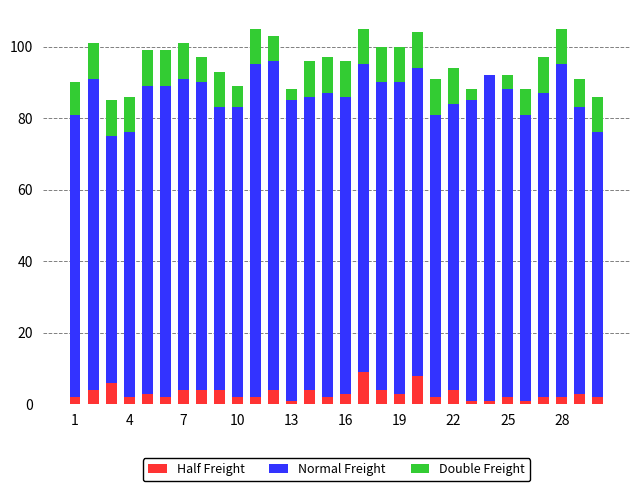

What is the sum of all Half Freight values?

93